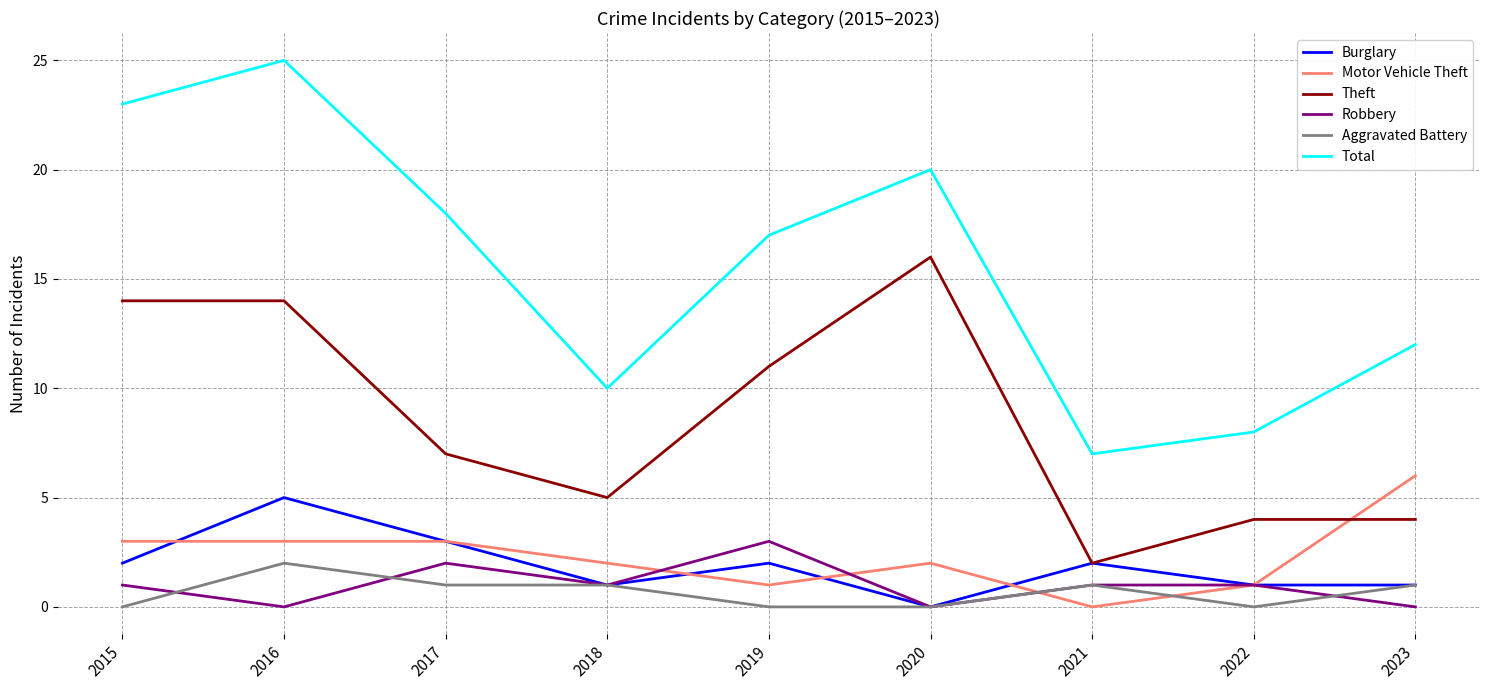

What is the average value of the Motor Vehicle Theft series?

2